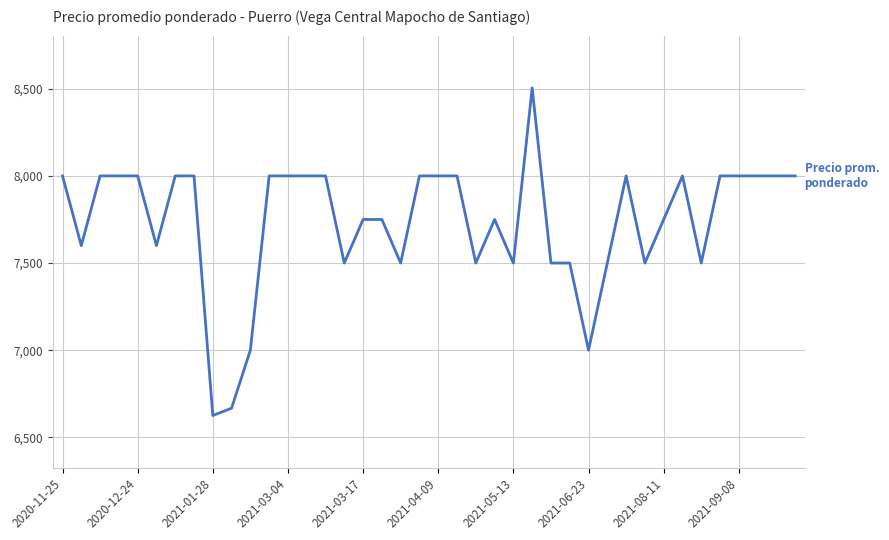

What is the maximum value shown in the chart?

8505